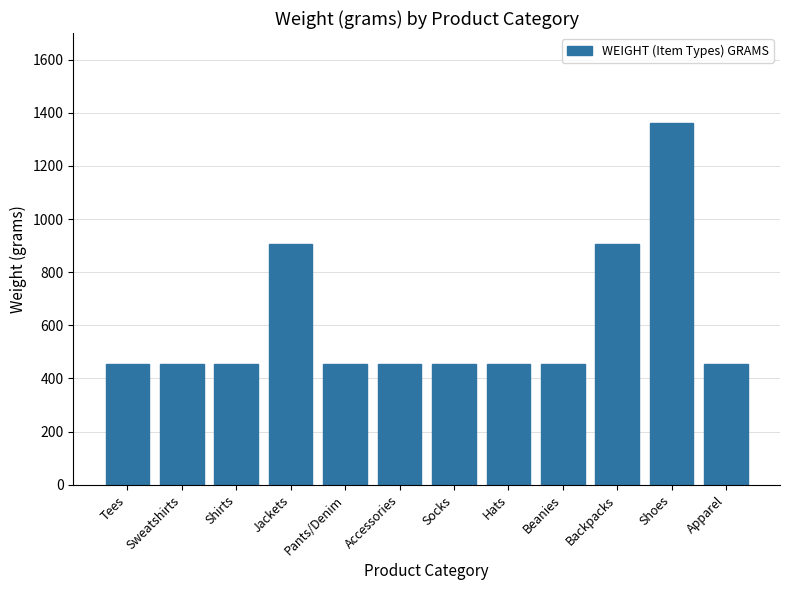

What is the ratio of the value at Shirts to the value at Hats?

1.0